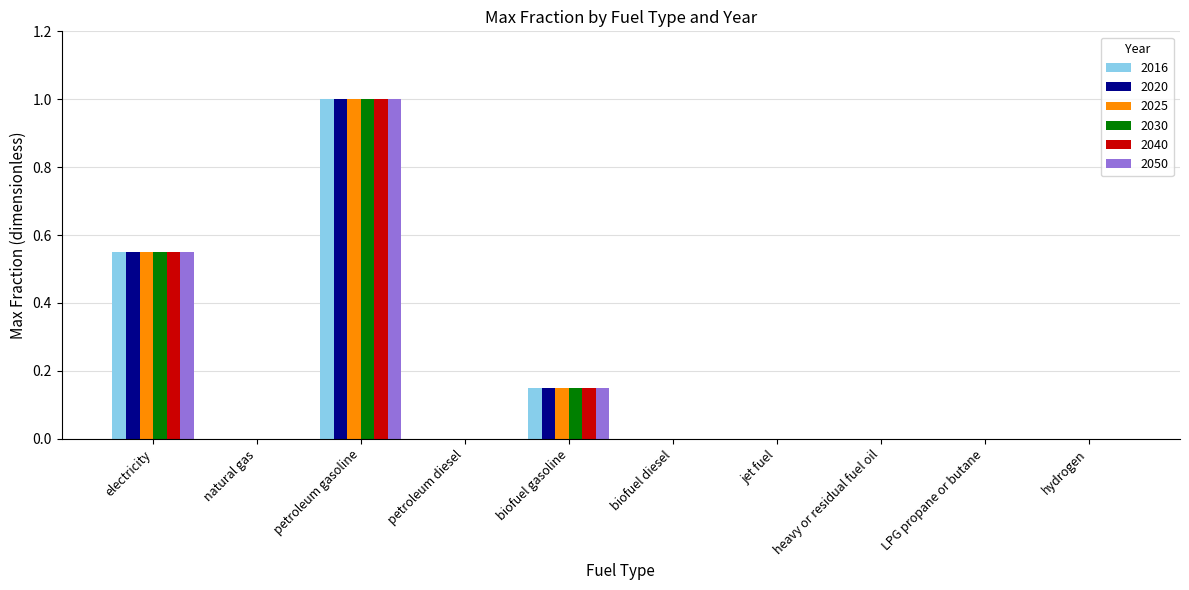

How many groups of bars are there?

10